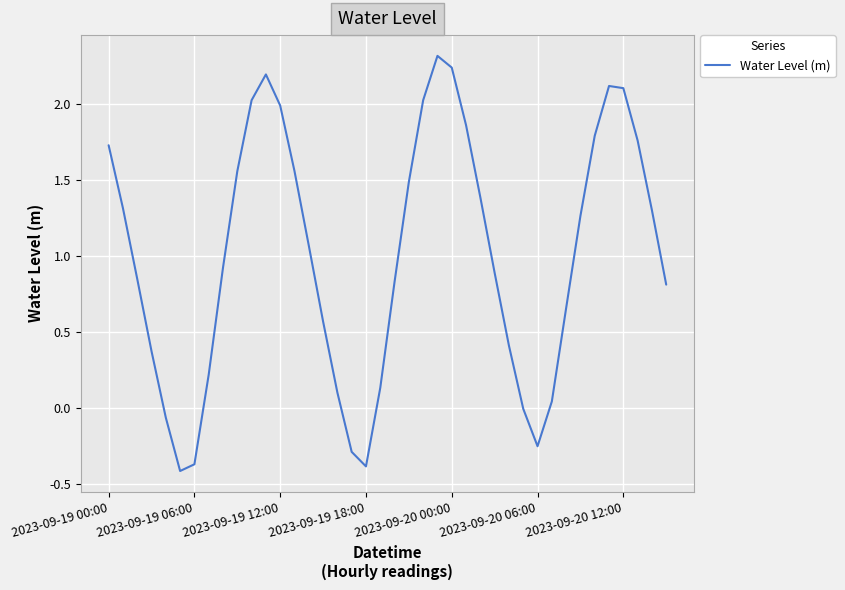

What is the maximum value shown in the chart?

2.3